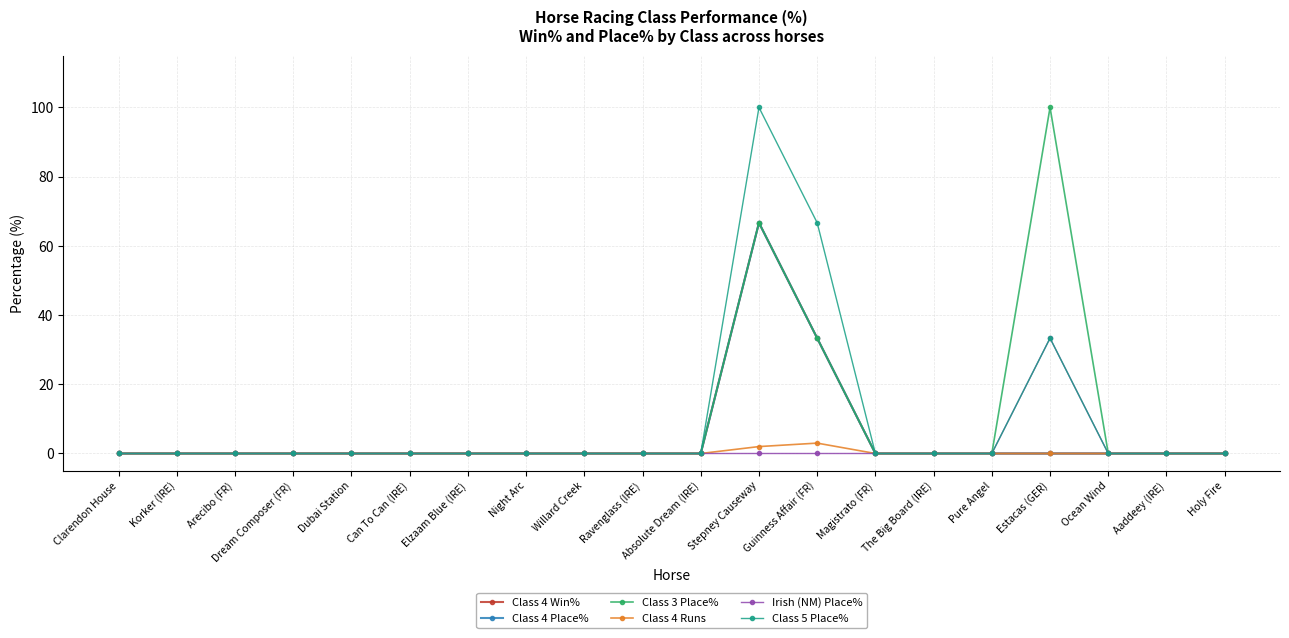

True or false: Irish (NM) Place% and Class 4 Runs intersect in this chart.

False